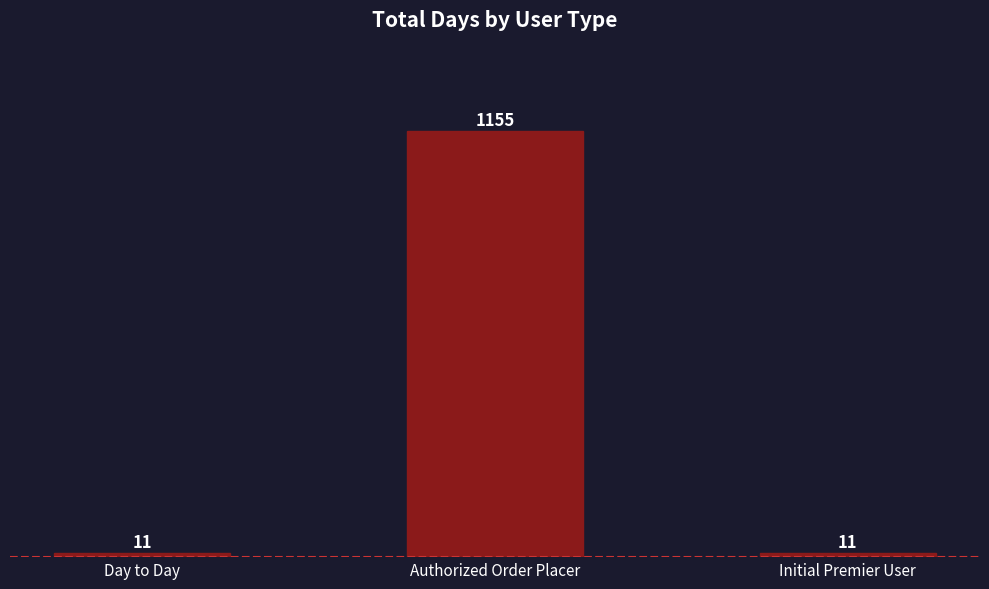

Which has a higher value, Day to Day or Authorized Order Placer?

Authorized Order Placer